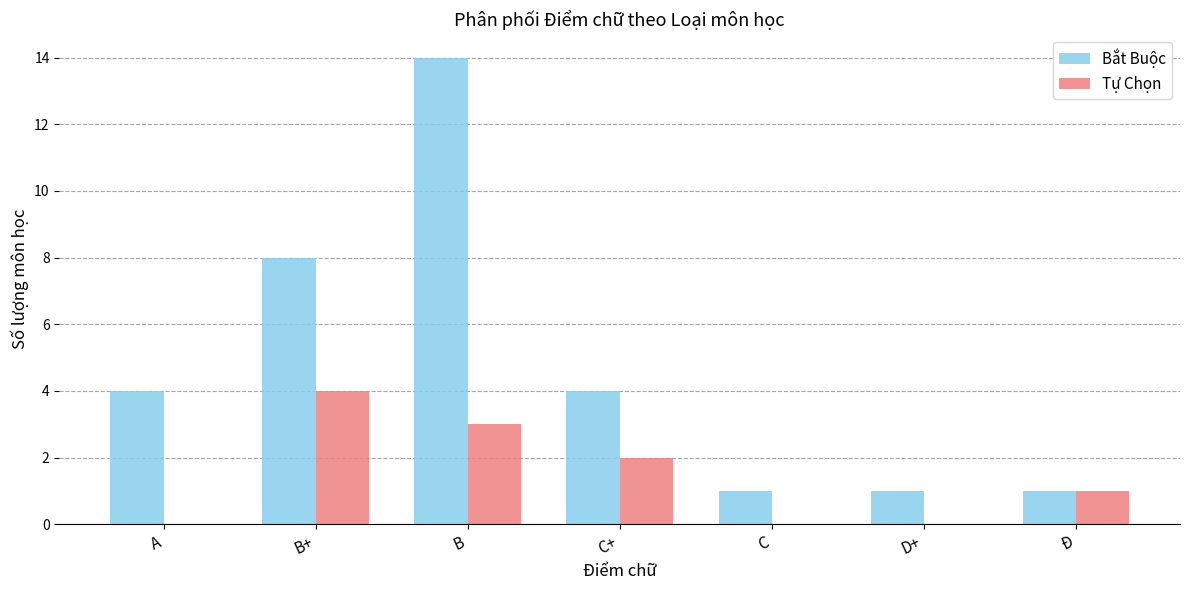

The Tự Chọn series shows 1 at C+. True or false?

False